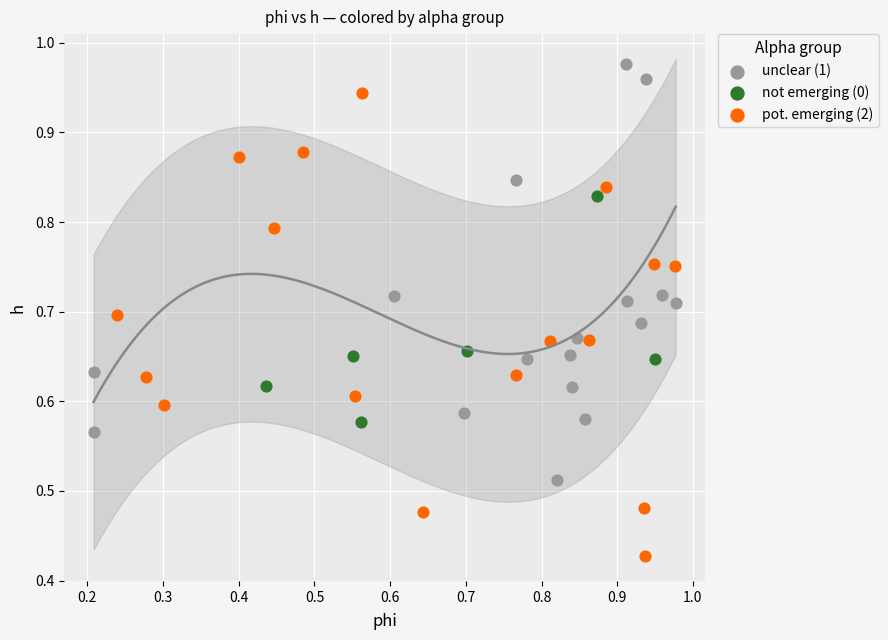

Which series has the widest spread of Y values?

pot. emerging (2)